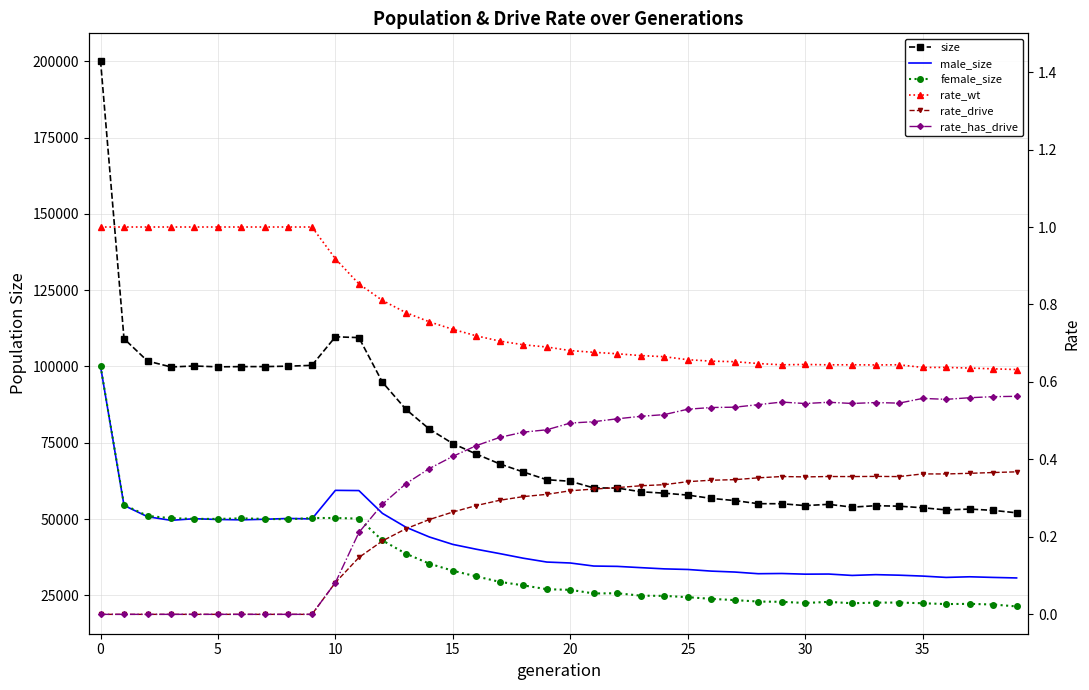

List the series in order of their peak value, lowest first.

rate_drive, rate_has_drive, rate_wt, male_size, female_size, size